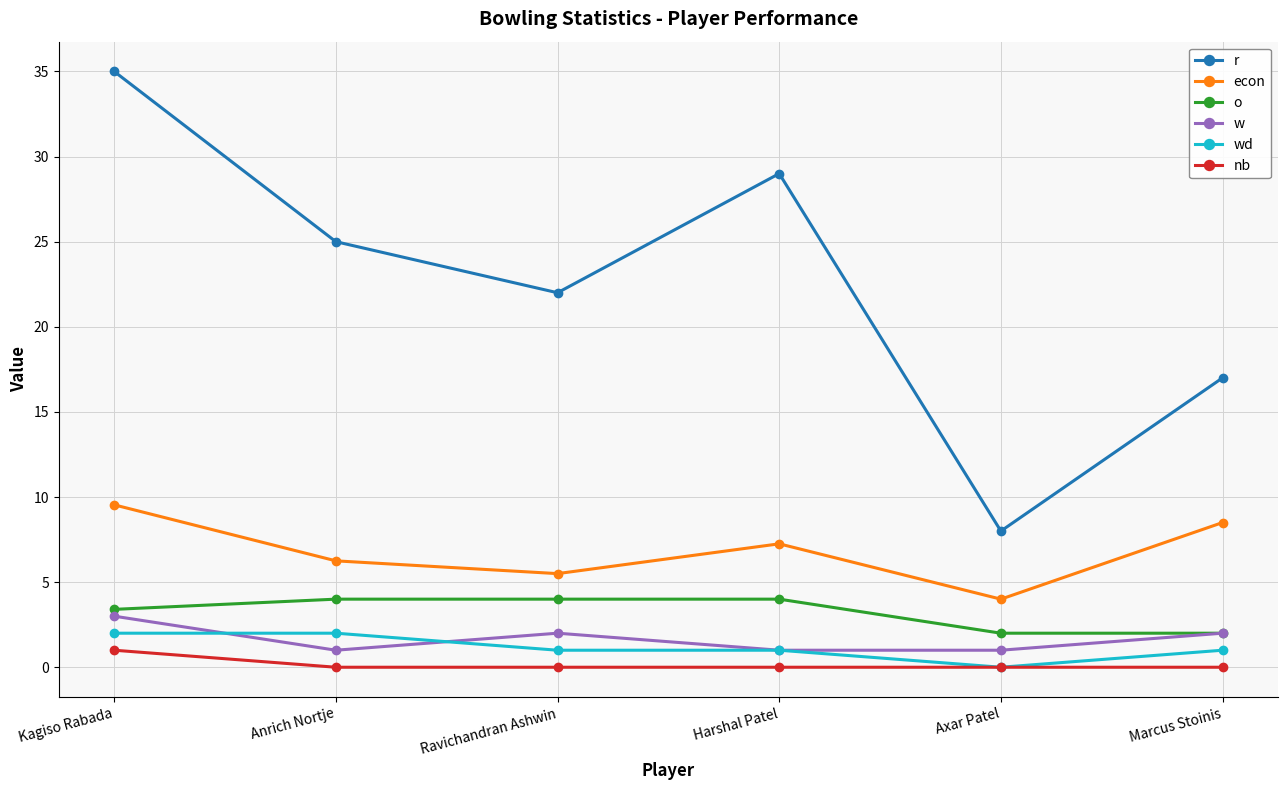

Which series changed the most between Axar Patel and Marcus Stoinis?

r